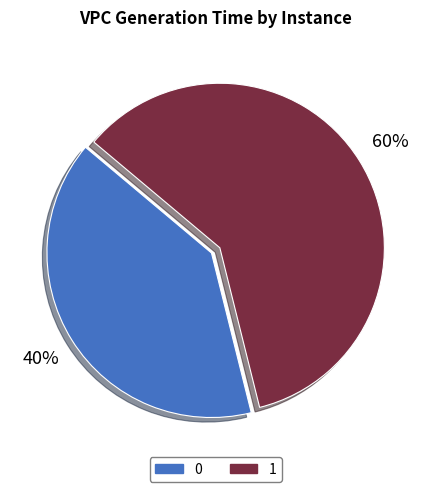

Combined, do 1 and 0 account for over 50%?

Yes